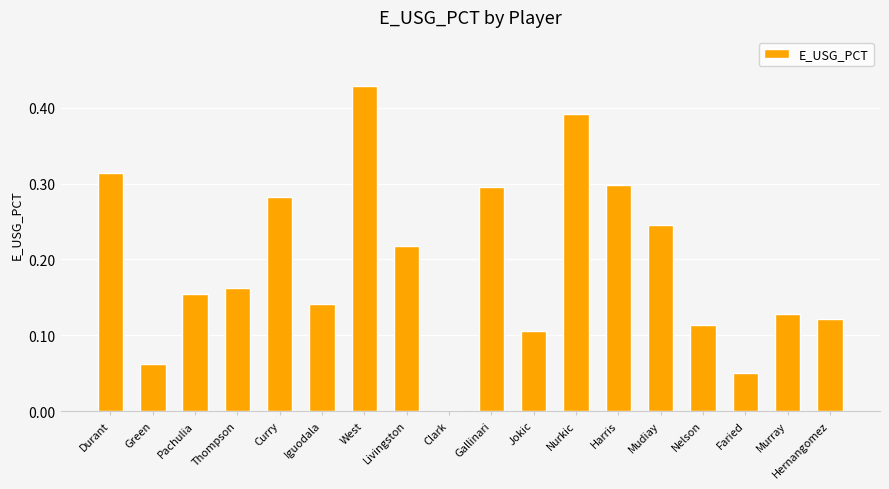

Count the values in the range 0 to 1.

18